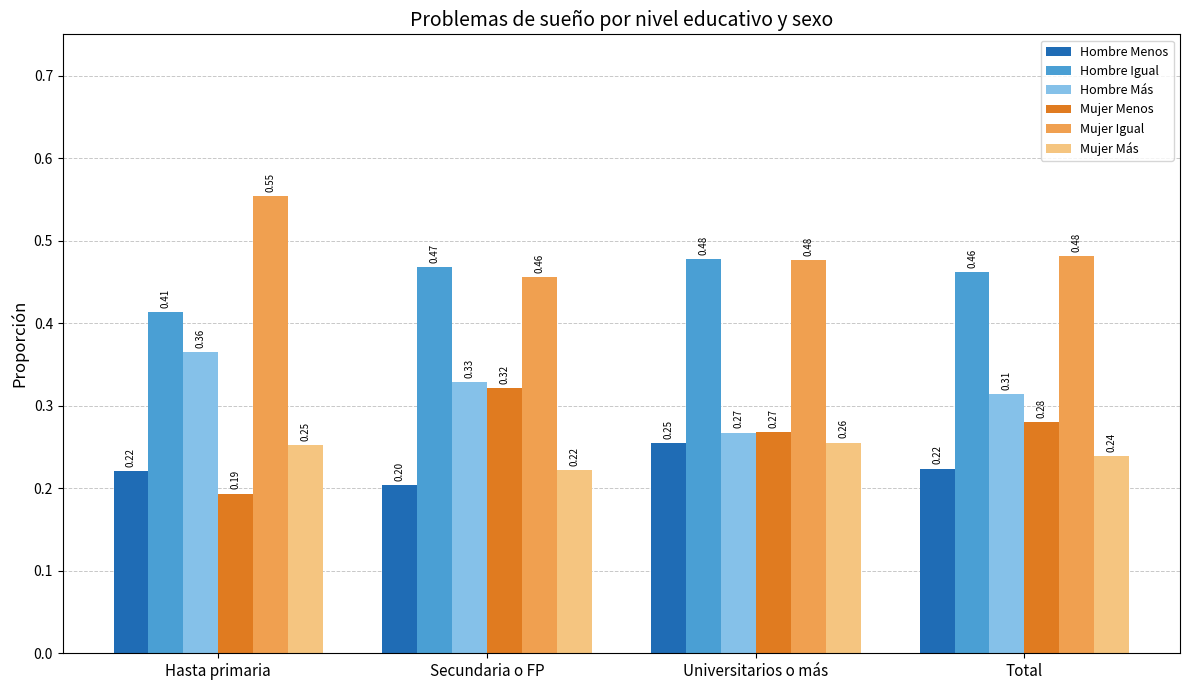

Is it true that Hombre Más equals 0.1 at Secundaria o FP?

False